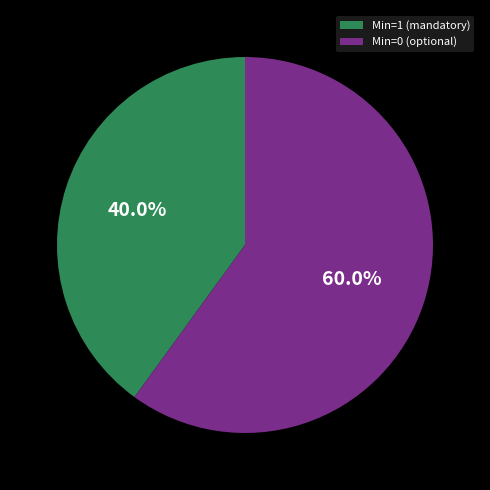

Which slice is the largest?

Min=0 (optional)